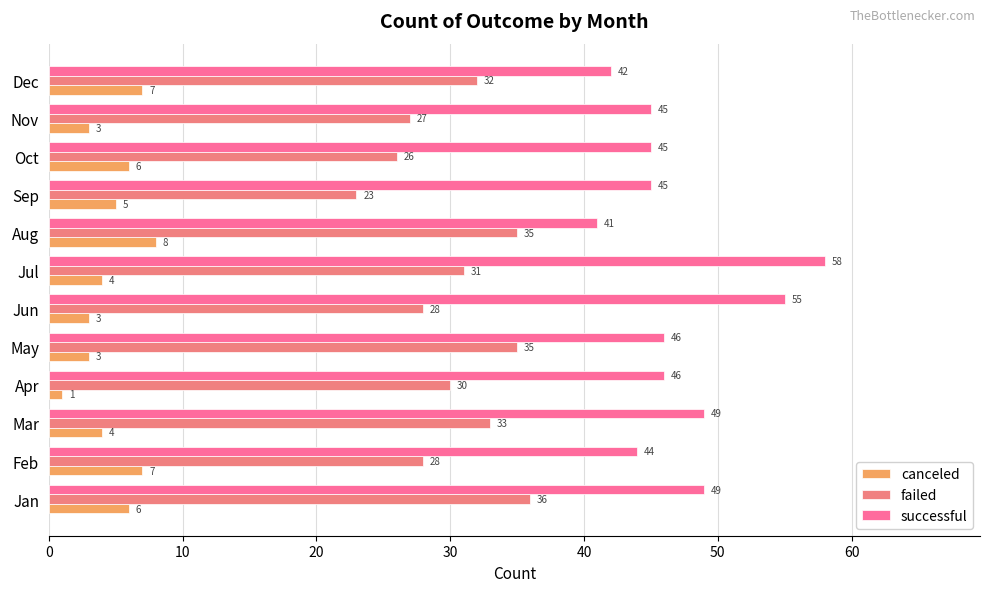

Count the number of categories in the chart.

12